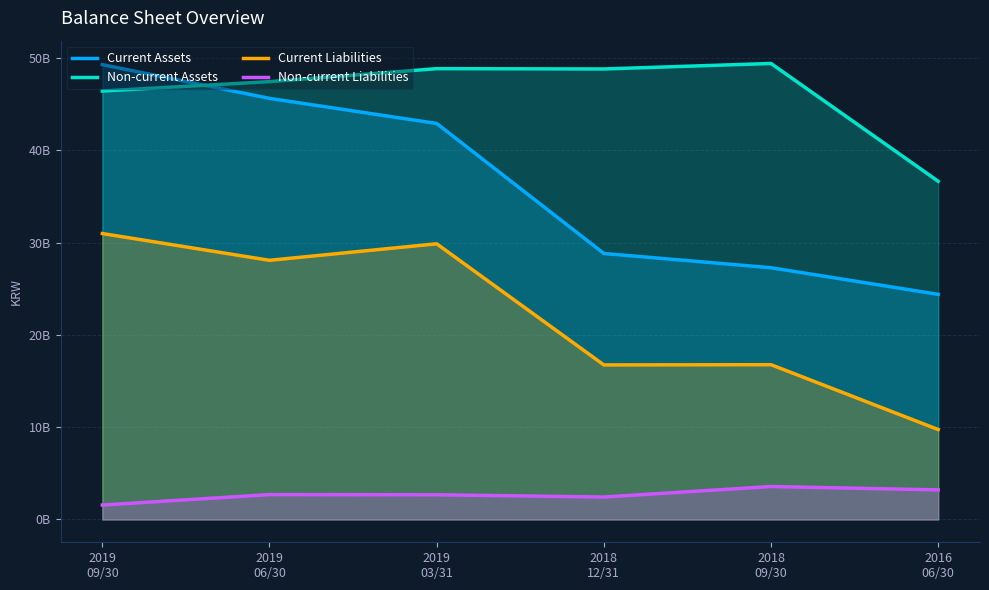

What is the smallest value displayed?

1566843260